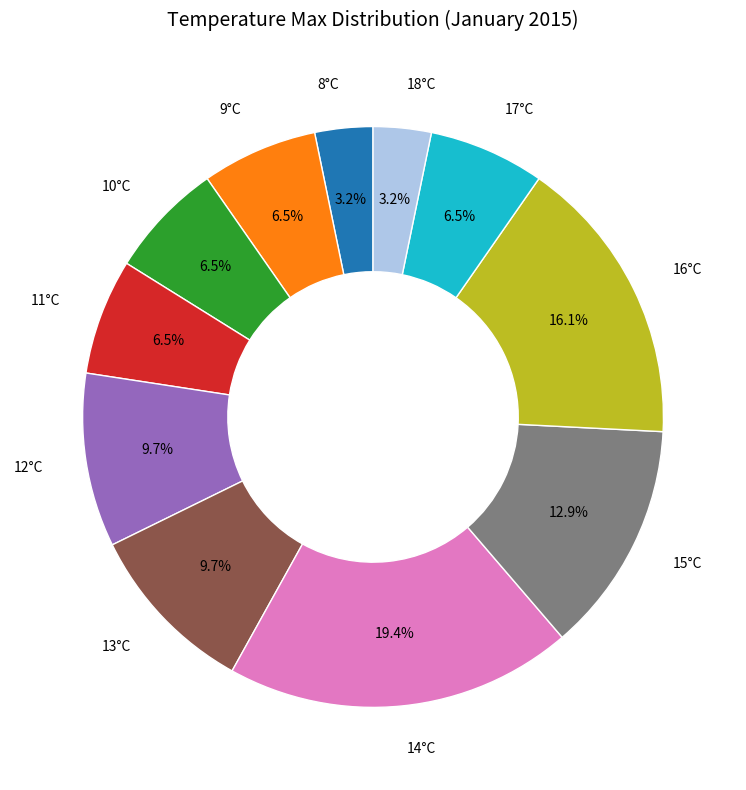

Does 14°C account for over 50% of the chart?

No